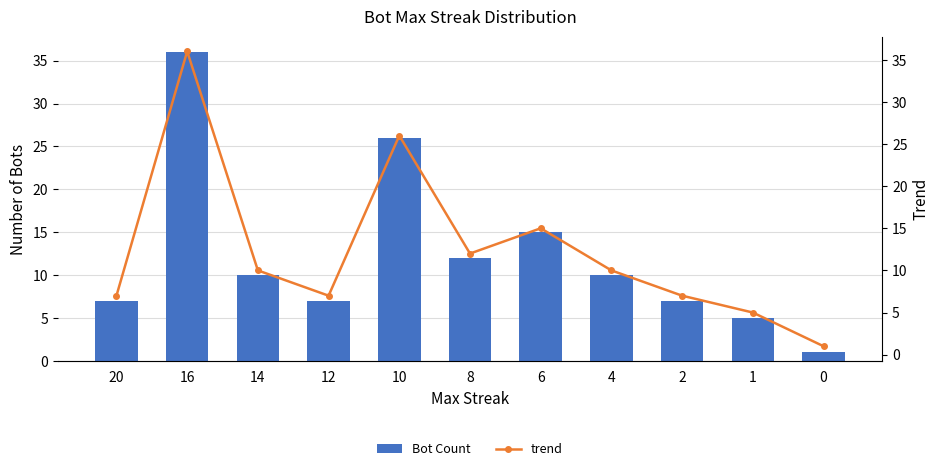

The value of trend at 16 is 36. True or false?

True